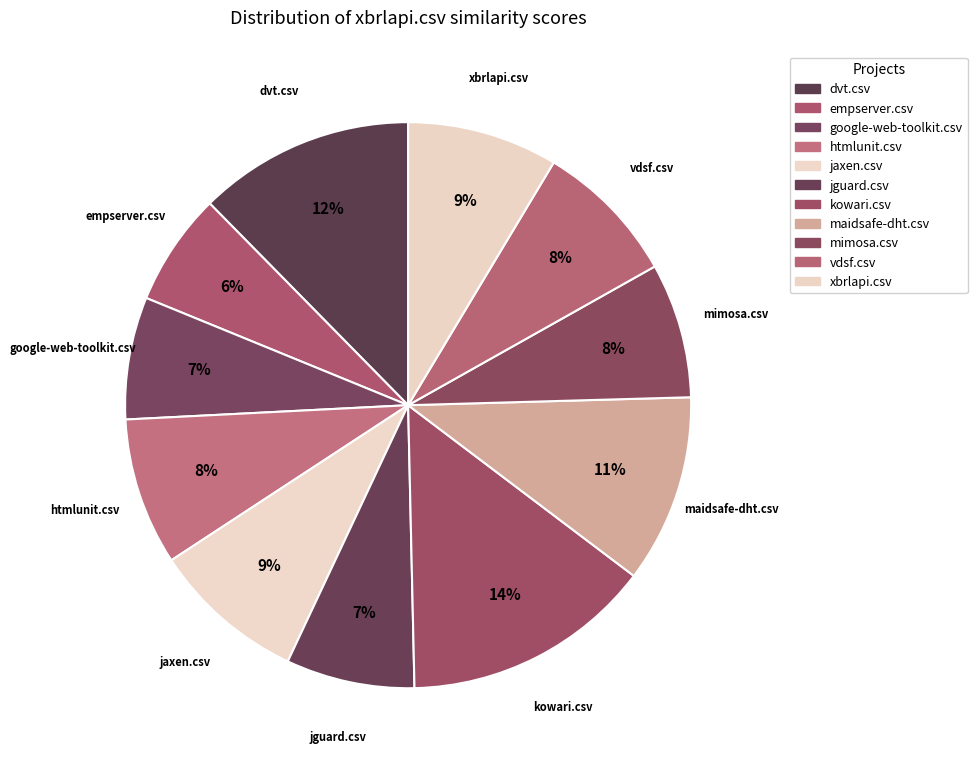

How many slices are in this pie chart?

11